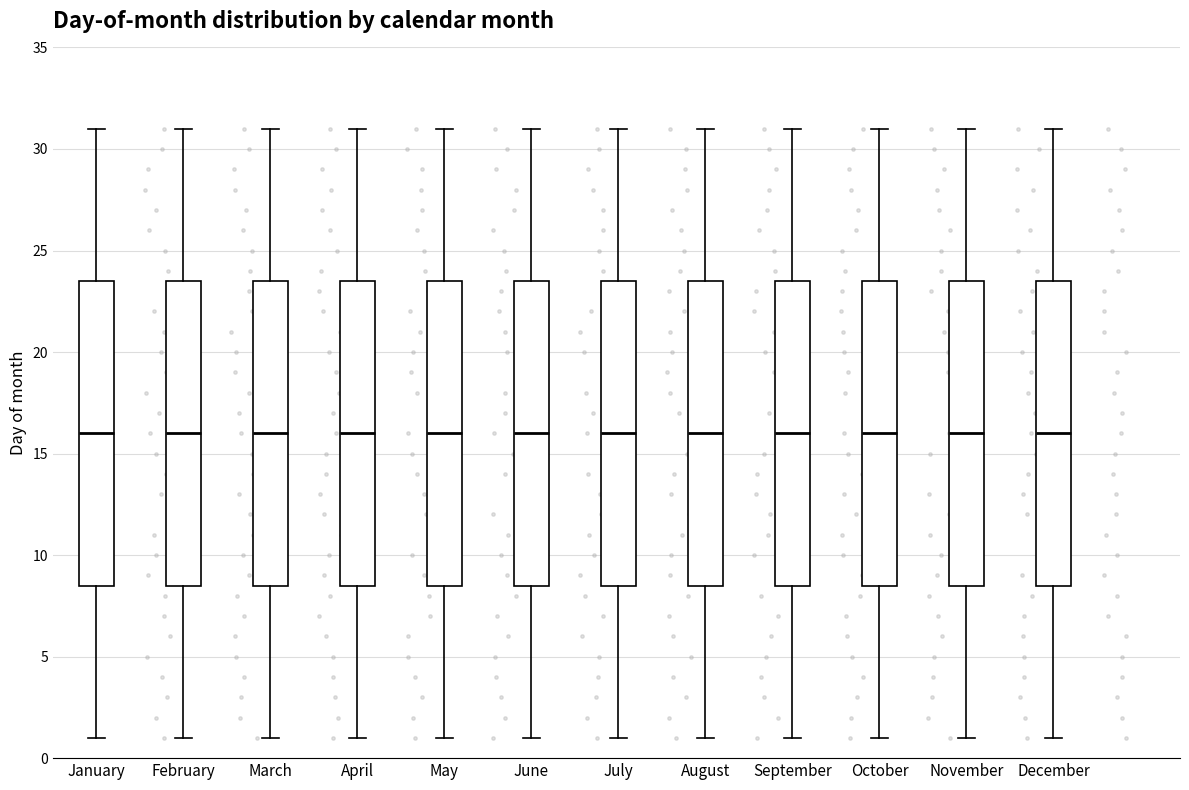

Reading left to right, transcribe this box plot: for each box, give where its median line is, the range the box spans, and where its two whiskers end, as read against the y-axis. The values are not printed on the chart, so give them approximately, as read against the axis.

January: median 16.0, box 8.5 to 23.5, whiskers 1.0 to 31.0
February: median 16.0, box 8.5 to 23.5, whiskers 1.0 to 31.0
March: median 16.0, box 8.5 to 23.5, whiskers 1.0 to 31.0
April: median 16.0, box 8.5 to 23.5, whiskers 1.0 to 31.0
May: median 16.0, box 8.5 to 23.5, whiskers 1.0 to 31.0
June: median 16.0, box 8.5 to 23.5, whiskers 1.0 to 31.0
July: median 16.0, box 8.5 to 23.5, whiskers 1.0 to 31.0
August: median 16.0, box 8.5 to 23.5, whiskers 1.0 to 31.0
September: median 16.0, box 8.5 to 23.5, whiskers 1.0 to 31.0
October: median 16.0, box 8.5 to 23.5, whiskers 1.0 to 31.0
November: median 16.0, box 8.5 to 23.5, whiskers 1.0 to 31.0
December: median 16.0, box 8.5 to 23.5, whiskers 1.0 to 31.0